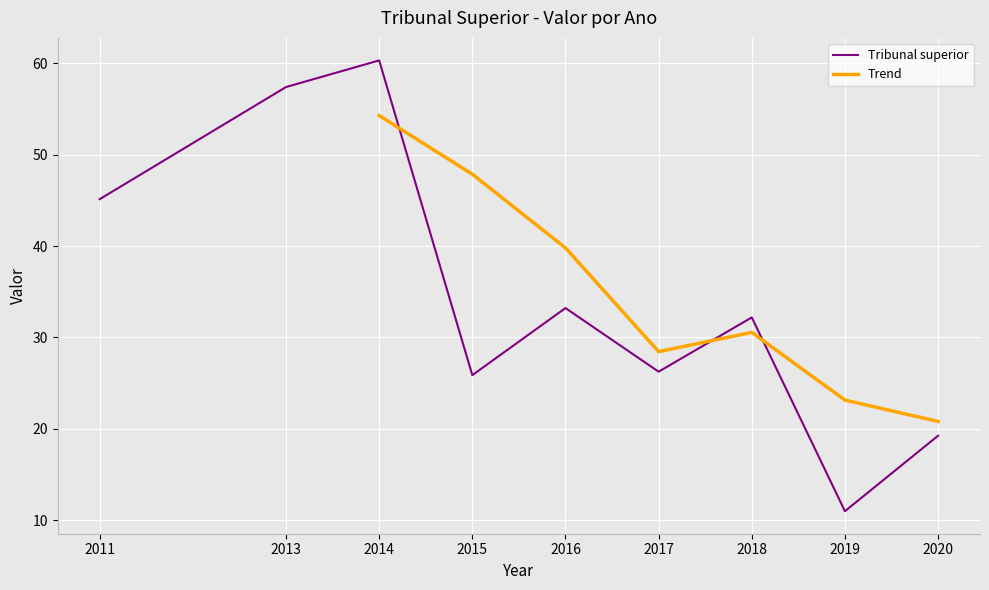

How many points are higher than both their immediate neighbors (excluding endpoints)?

3